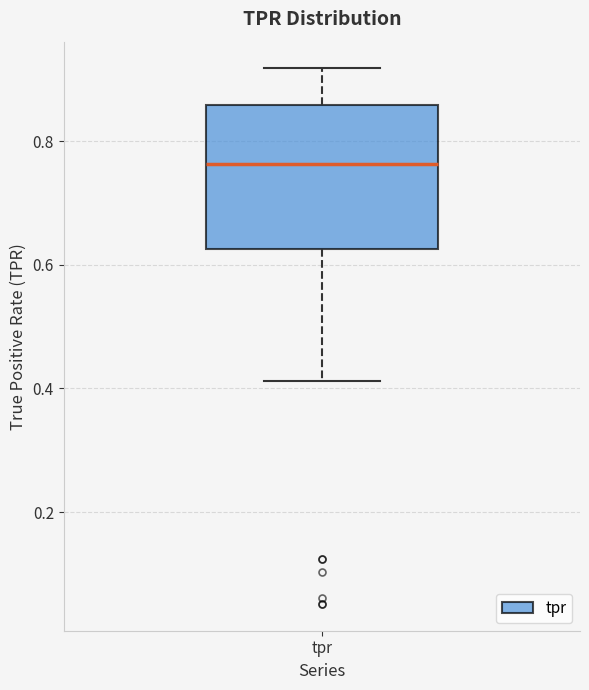

Where does the upper whisker of the box for tpr end on the y-axis? The values are not printed on the chart, so give them approximately, as read against the axis.

0.92